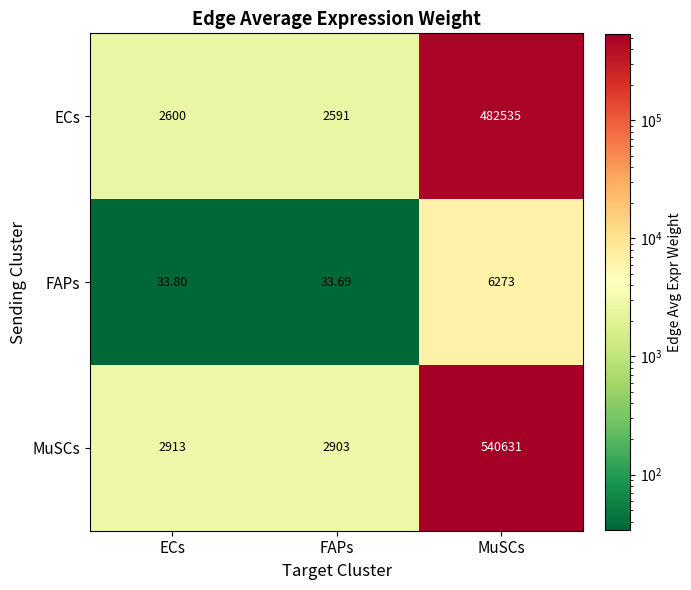

List the series in order of their peak value, lowest first.

FAPs, ECs, MuSCs